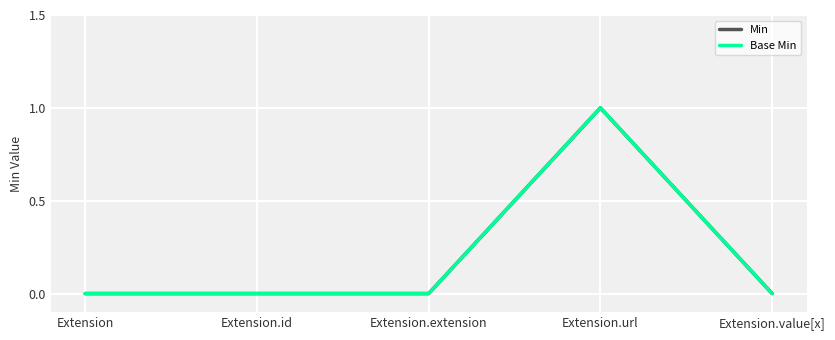

List the series in order of their peak value, lowest first.

Min, Base Min